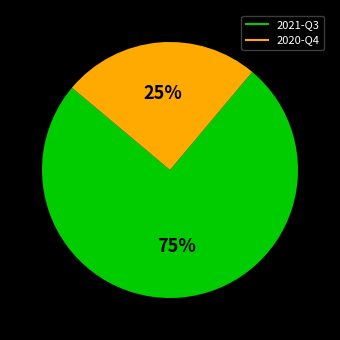

Rank the categories by value from highest to lowest.

2021-Q3, 2020-Q4